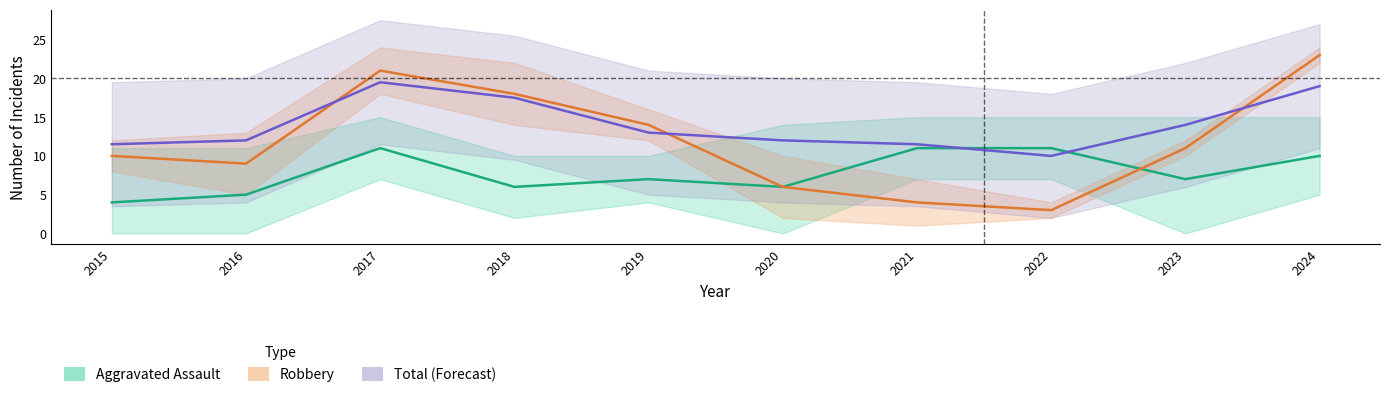

What is the difference between the maximum and second lowest values in the Robbery series?

19.0